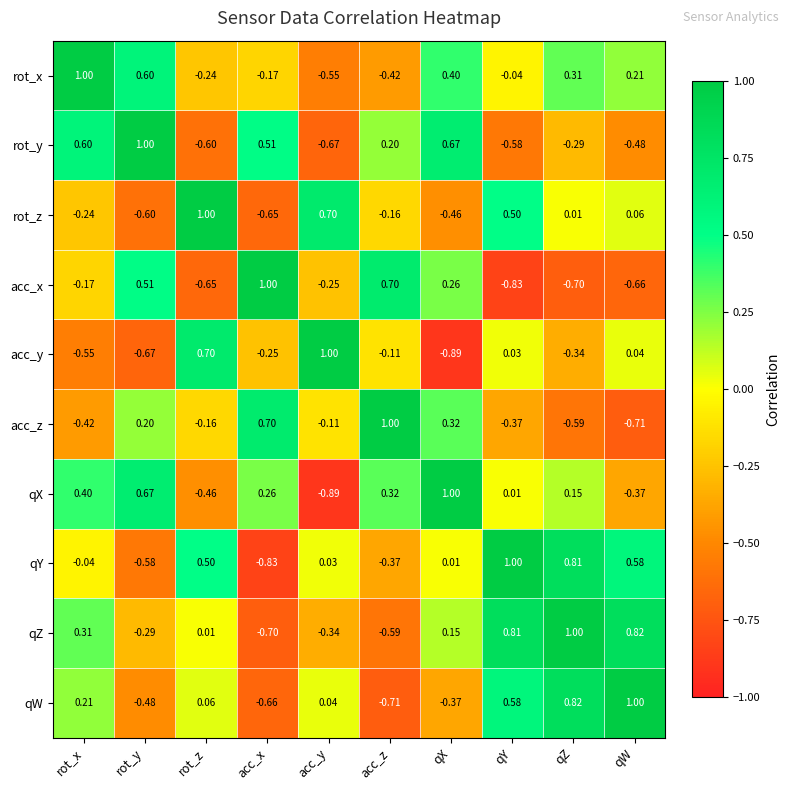

List the labels in order of acc_y value, largest first.

acc_y, rot_z, qW, qY, acc_z, acc_x, qZ, rot_x, rot_y, qX